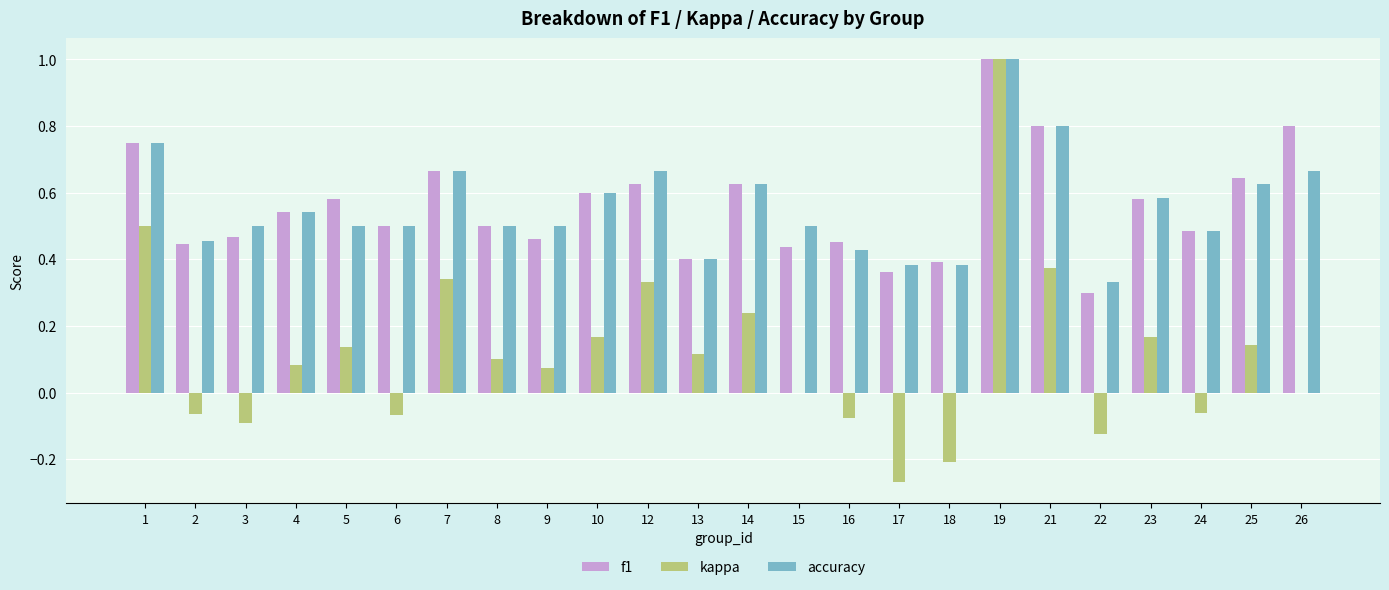

What is the sum of all accuracy values?

13.4